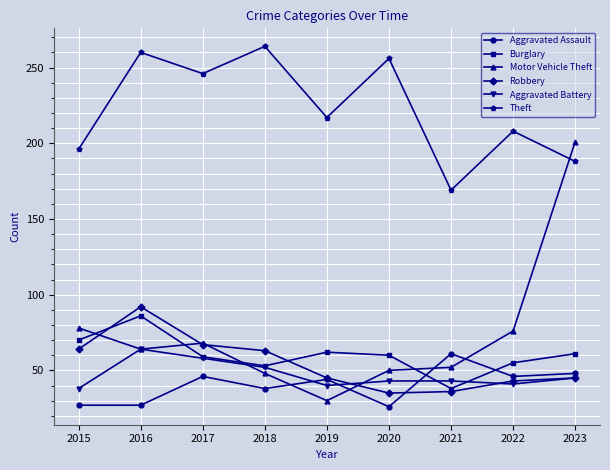

Between which two adjacent categories do Aggravated Assault and Motor Vehicle Theft first intersect?

2018 and 2019